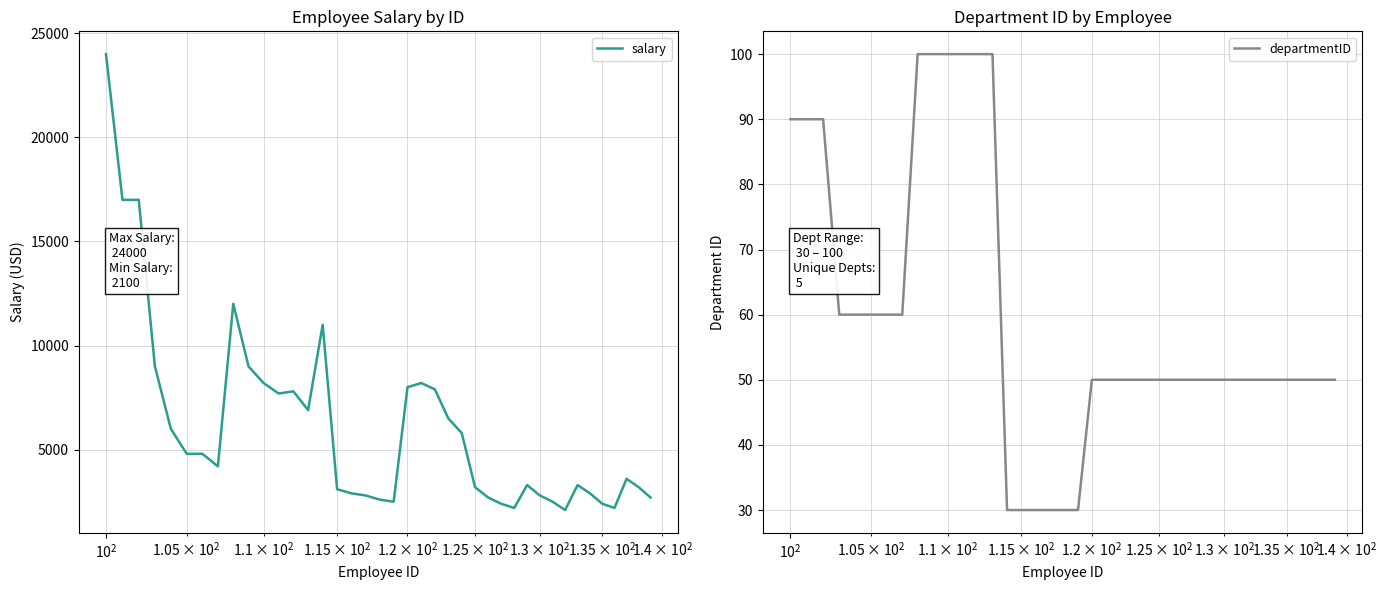

What is the highest value of the departmentID series?

100